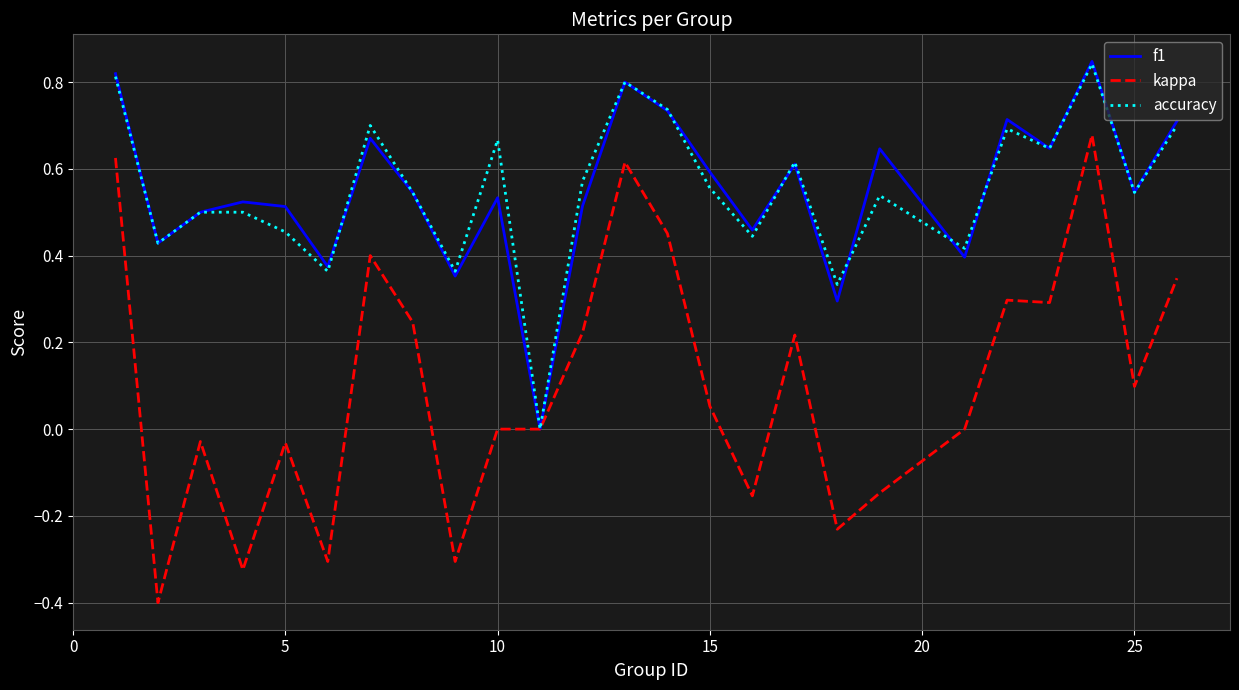

What is the smallest value displayed?

-0.4